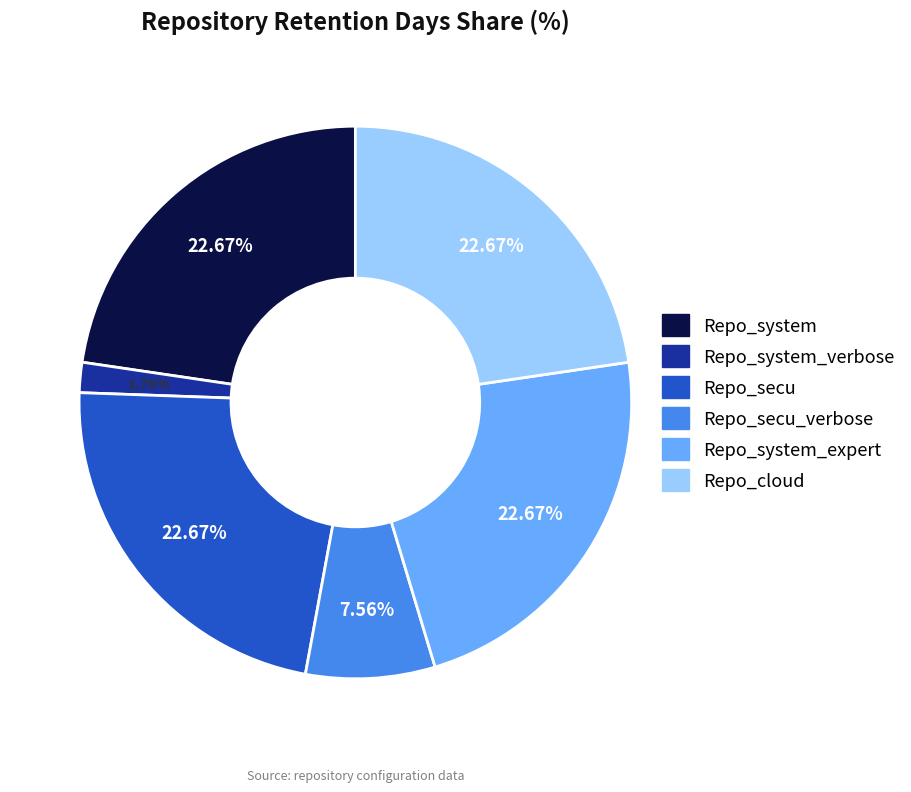

How many segments does this pie chart have?

6